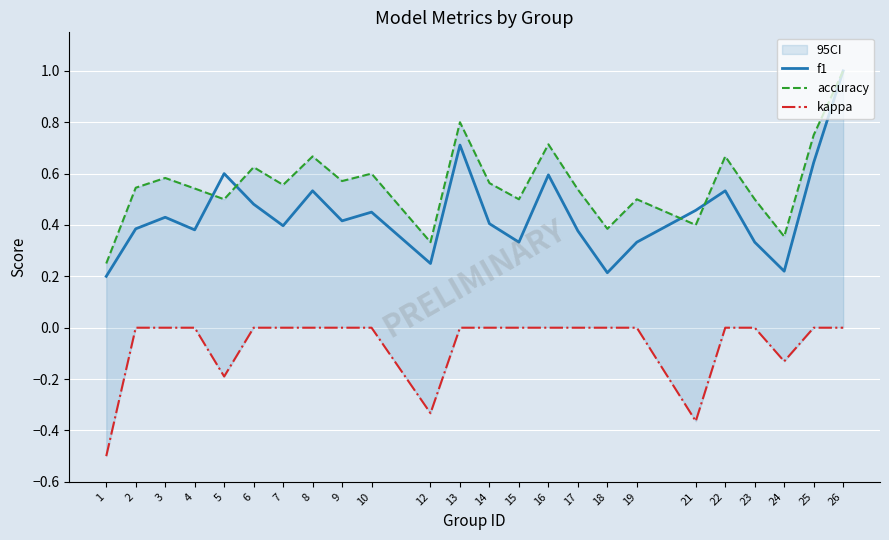

True or false: kappa and f1 cross at least once.

False